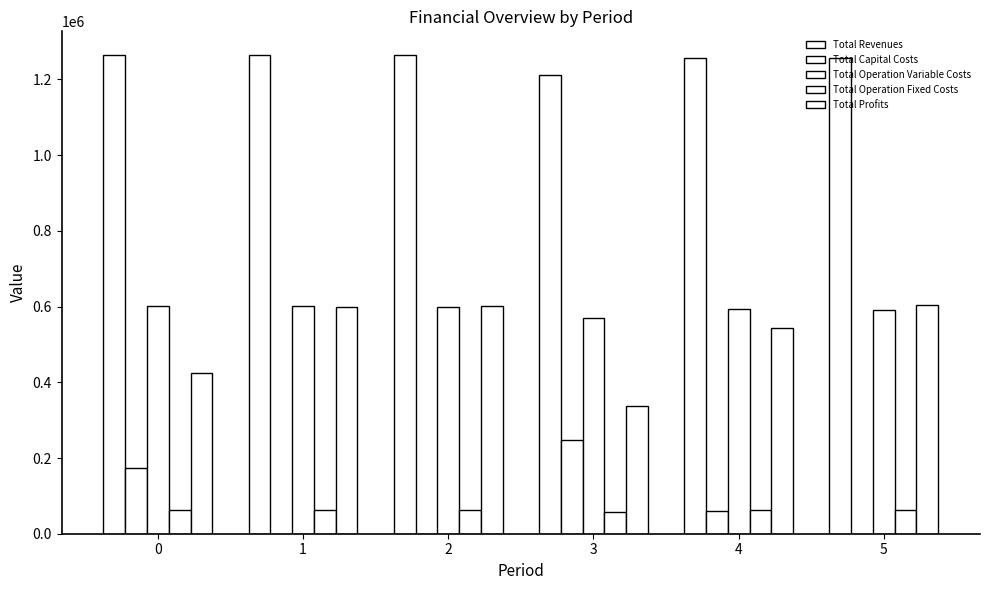

The Total Operation Variable Costs series shows 337237.8 at 2. True or false?

False